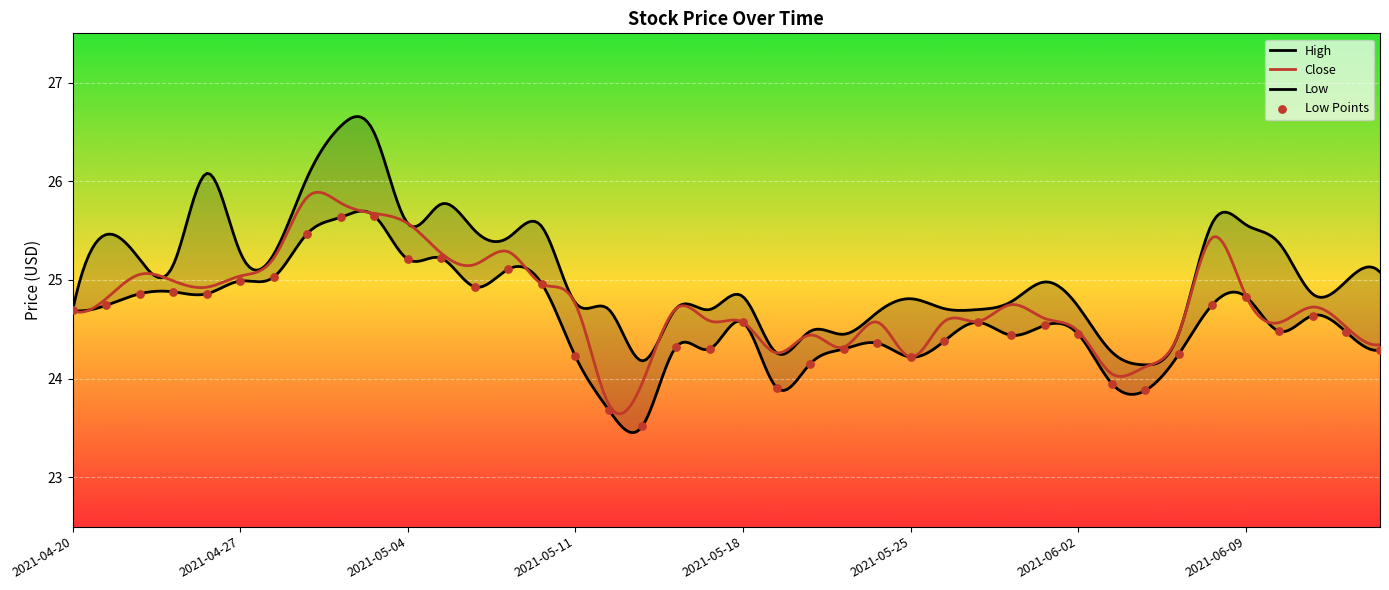

Which series has the largest total across all categories?

High